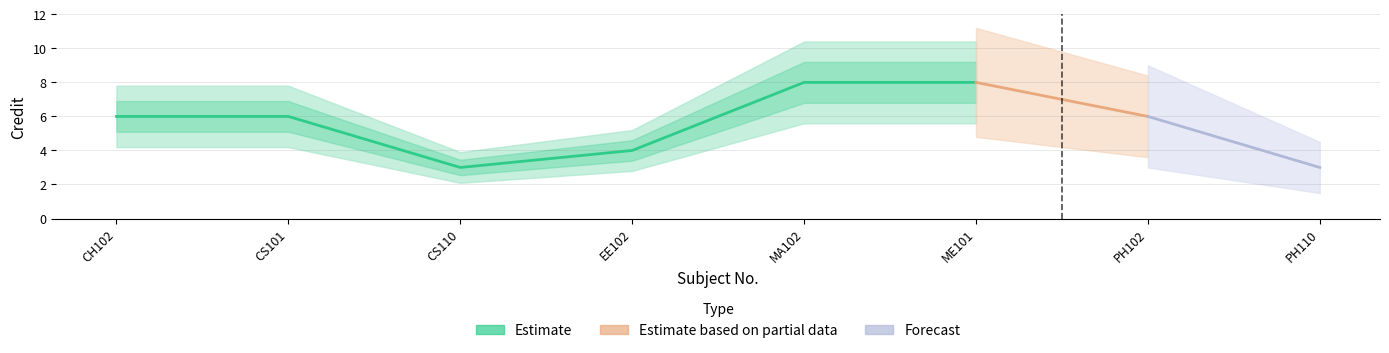

What is the minimum value shown in the chart?

3